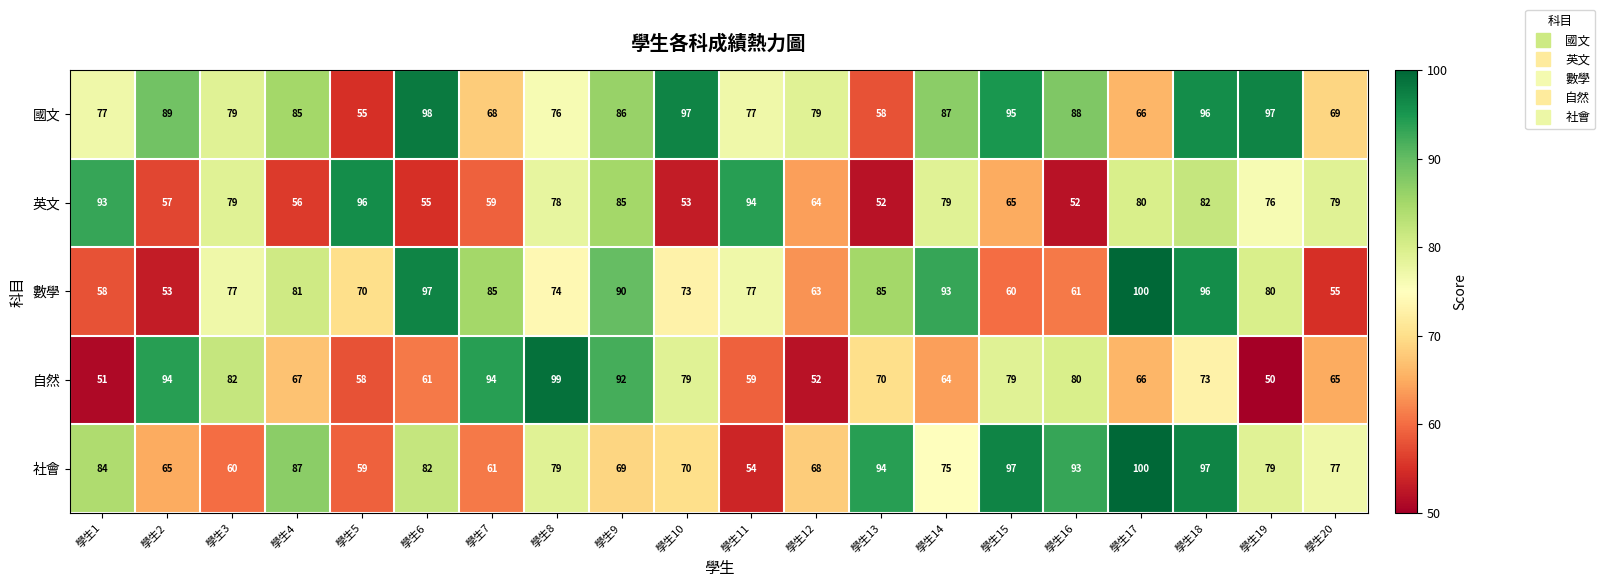

Between 學生1 and 學生8, which series saw the biggest shift?

自然